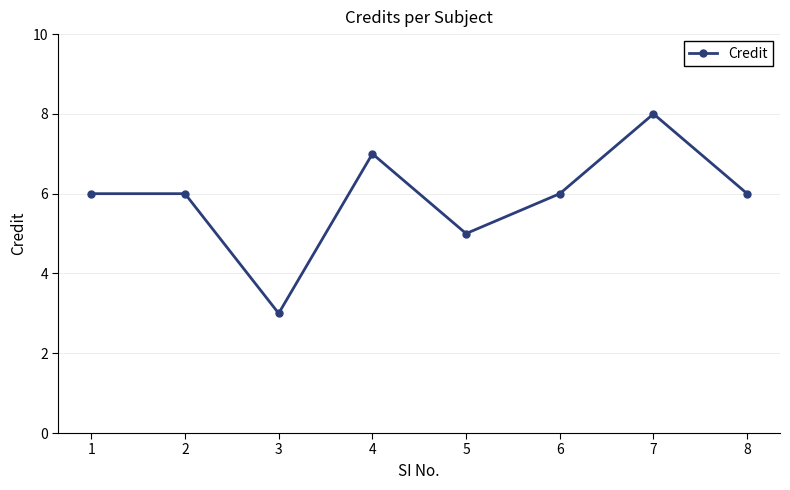

How many points are lower than both their immediate neighbors (excluding endpoints)?

2